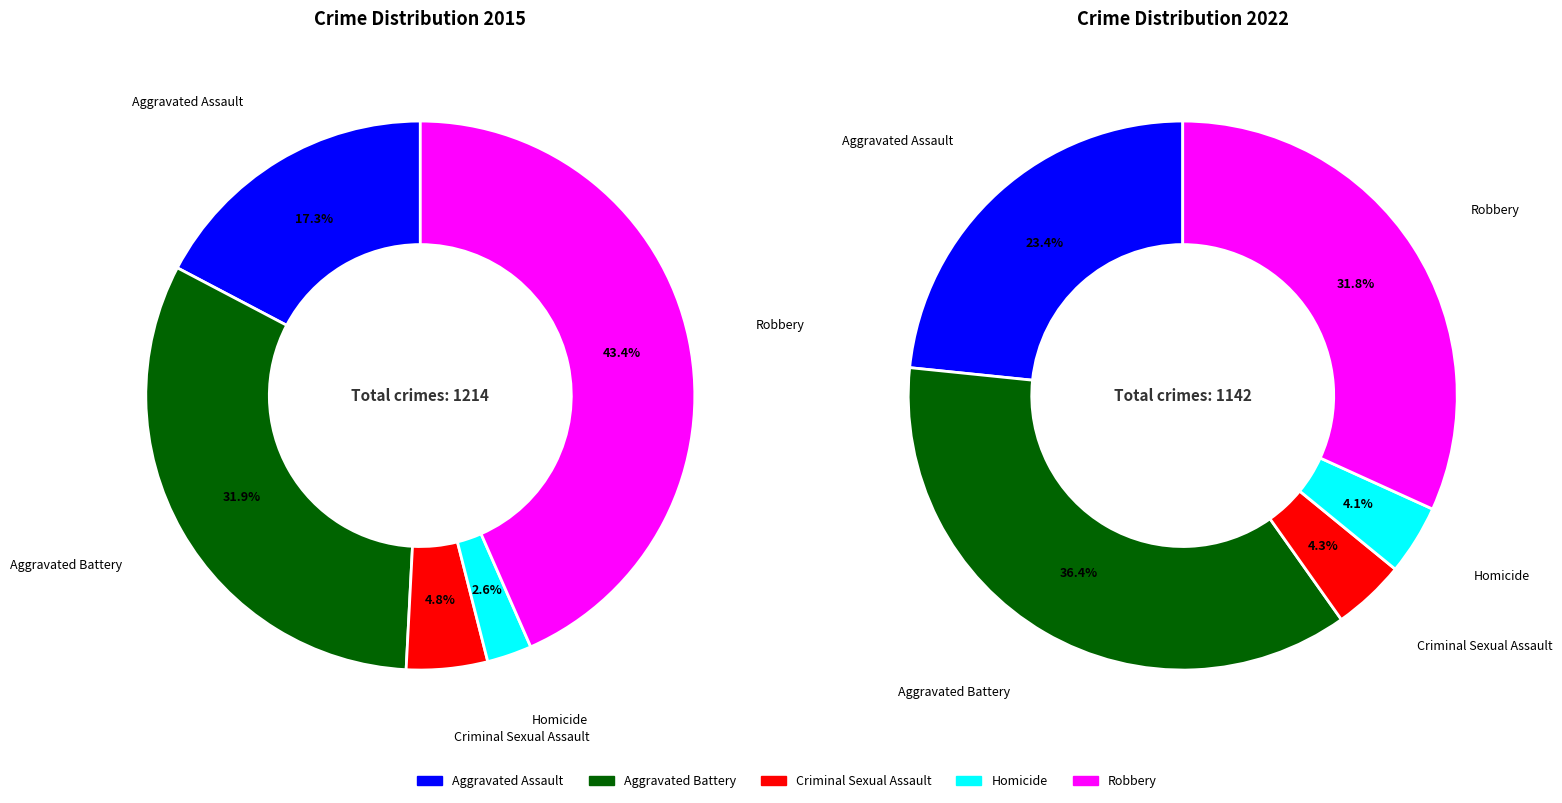

Rank the series by their maximum value, from lowest to highest.

values_2022, values_2015